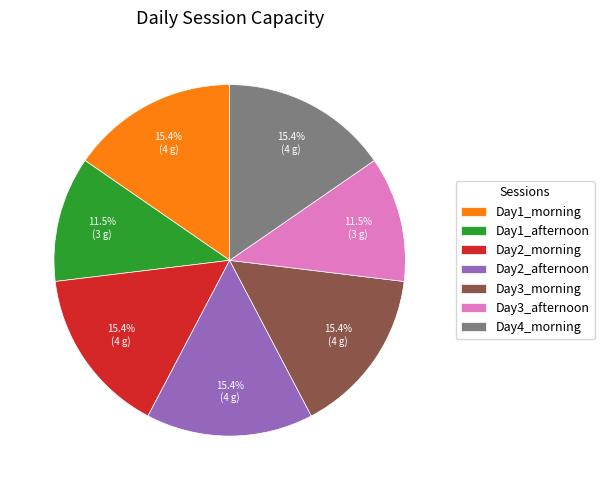

To the nearest percent, what percentage of the pie is Day2_afternoon?

15%